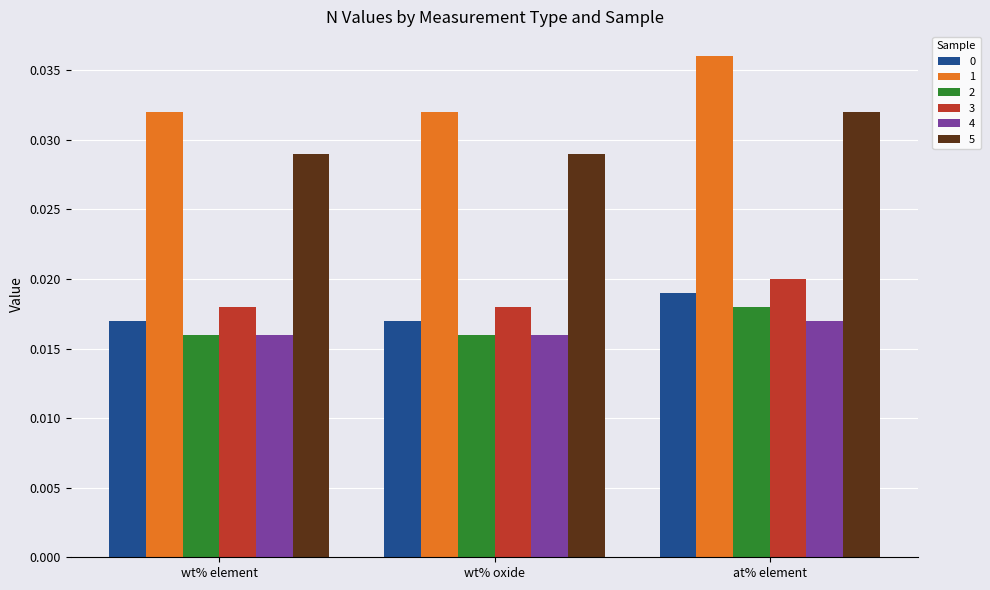

Which series has the largest range (max minus min)?

1